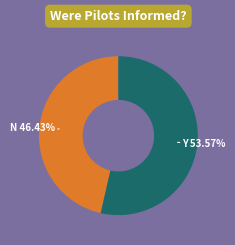

Count the number of slices in the pie.

2